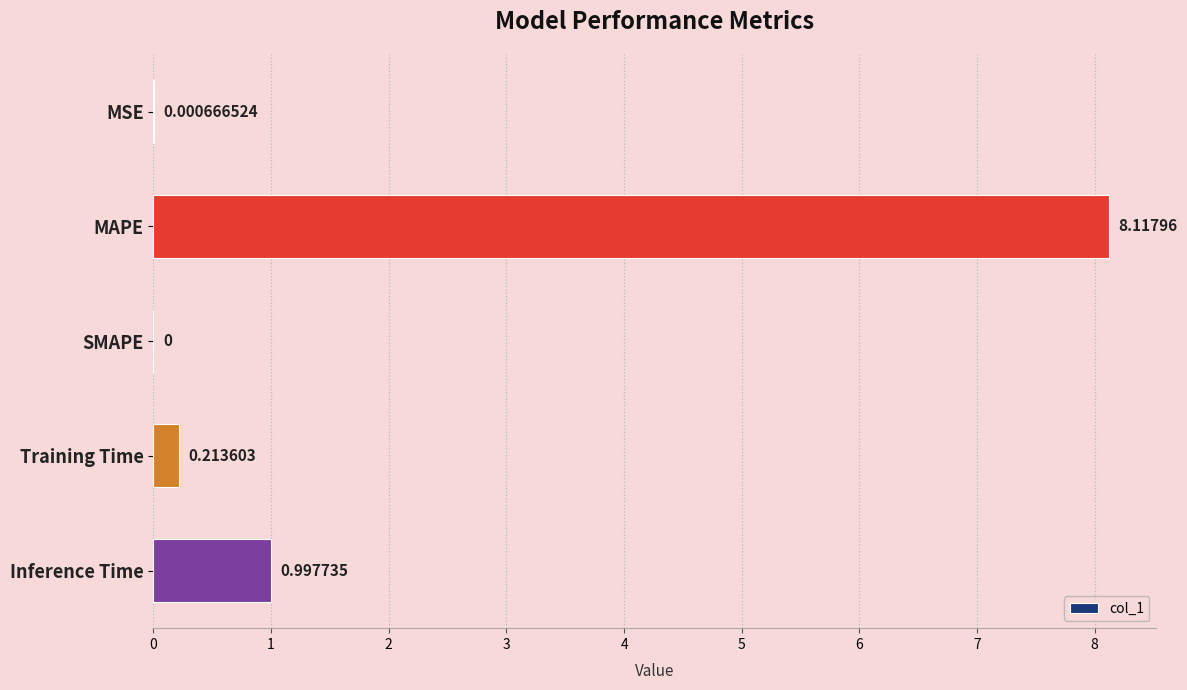

What is the change in value from MSE to Inference Time?

+1.0